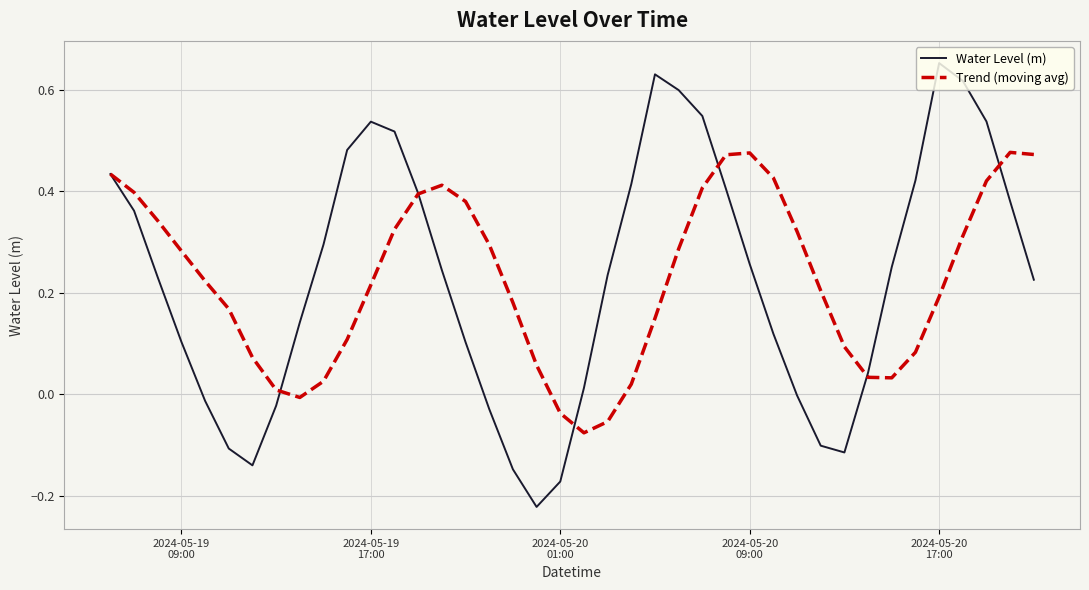

In Trend (moving avg), how many points are lower than both neighbors (excluding endpoints)?

3